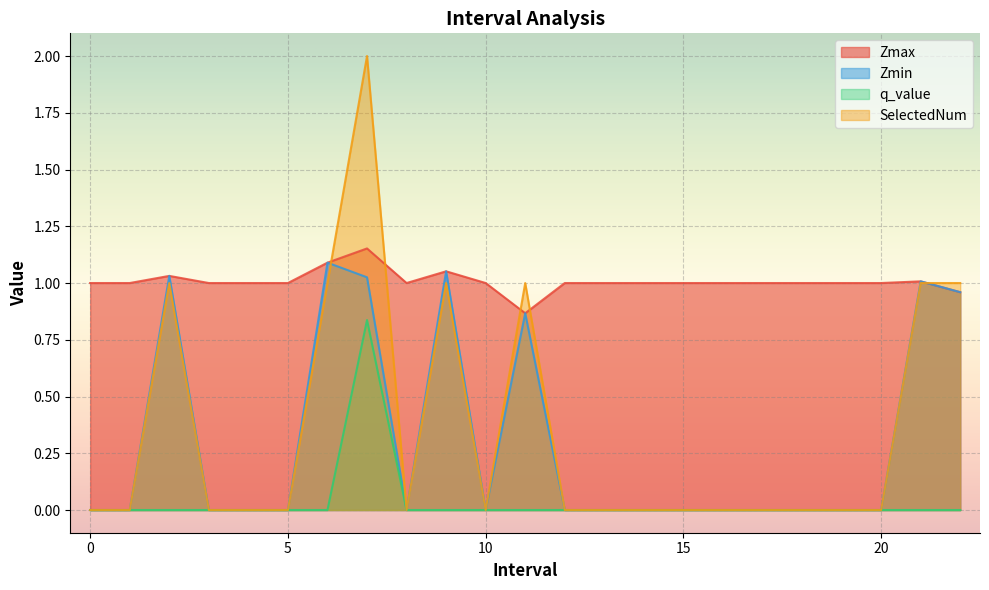

What is the sum of the Zmin values at 21.0 and 16?

1.0